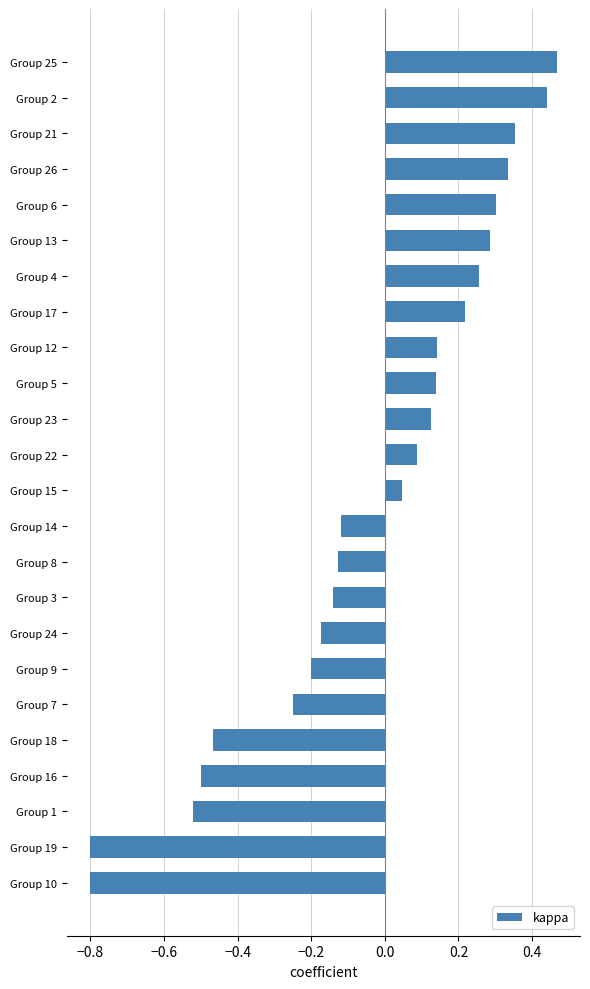

Is it true that the value at Group 22 is 0.1?

True